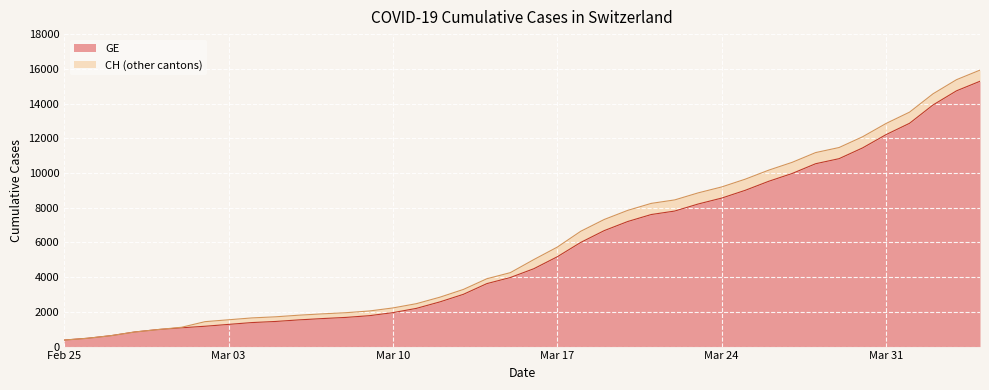

Reading left to right, list all the values displayed in this chart.

GE: 375	479	630	840	981	1083	1171	1278	1384	1447	1538	1614	1681	1780	1955	2201	2574	3010	3627	3978	4485	5174	6002	6681	7205	7607	7807	8213	8554	9000	9520	9971	10533	10825	11444	12210	12863	13919	14733	15284
CH: 375	479	630	840	981	1113	1436	1544	1652	1715	1809	1885	1952	2051	2226	2472	2845	3291	3908	4259	5012	5731	6644	7323	7847	8249	8449	8855	9196	9642	10162	10613	11175	11467	12086	12852	13505	14561	15375	15926